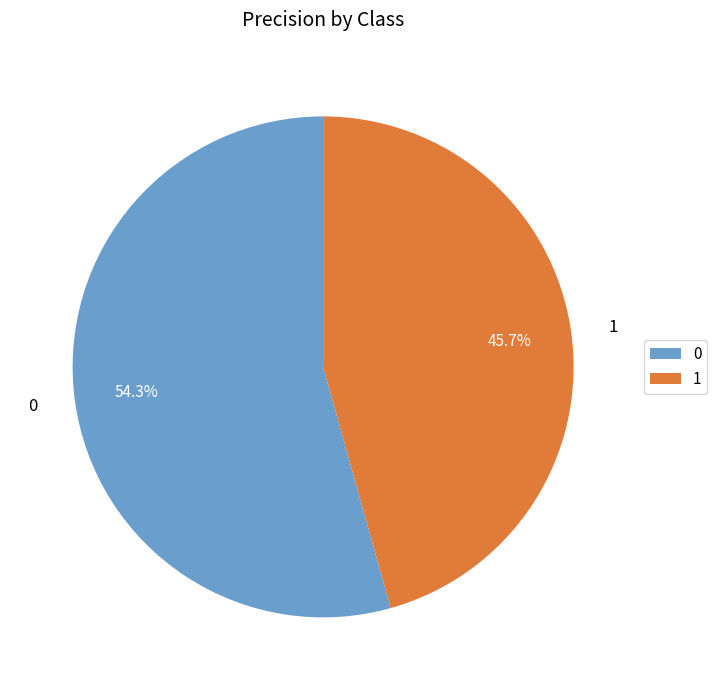

To the nearest percent, what is the combined percentage of 1 and 0?

100%